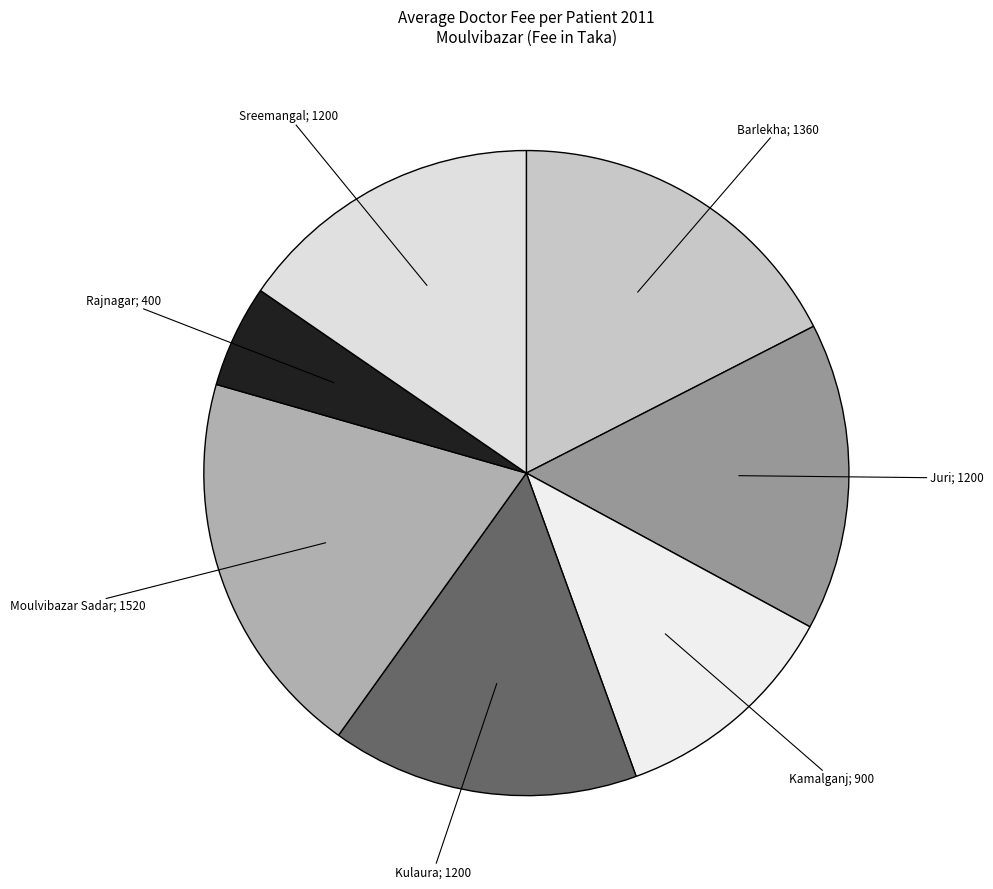

How many segments does this pie chart have?

7